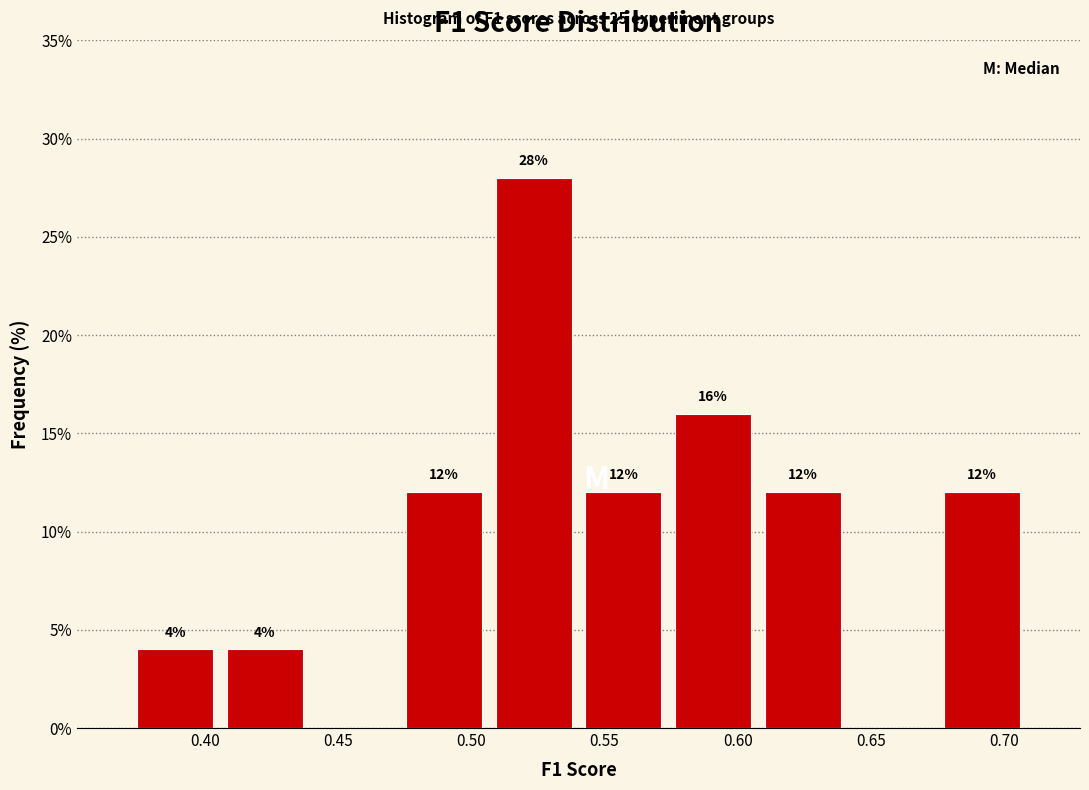

Which range on the x-axis has the tallest bar?

0.505 to 0.540